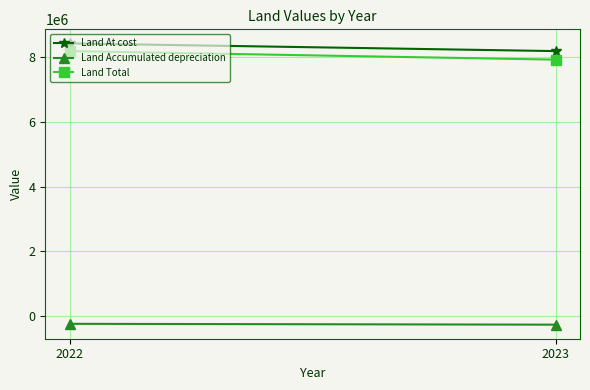

At which category does the chart reach its peak across all series?

2022